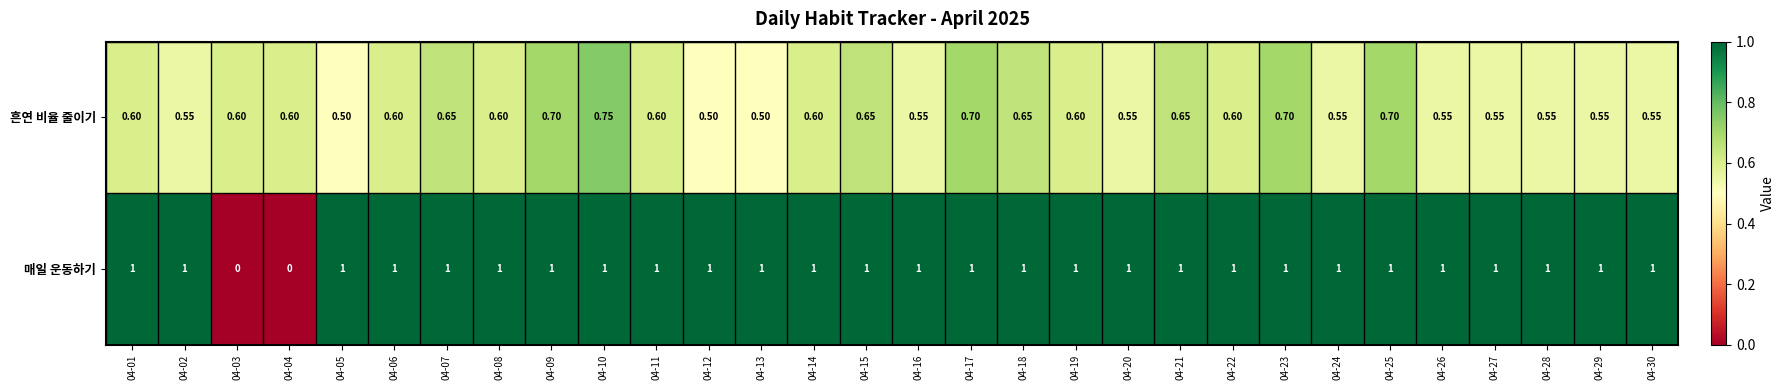

Is the value of 흔연 비율 줄이기 at 04-17 greater than the value of 매일 운동하기 at 04-01?

No